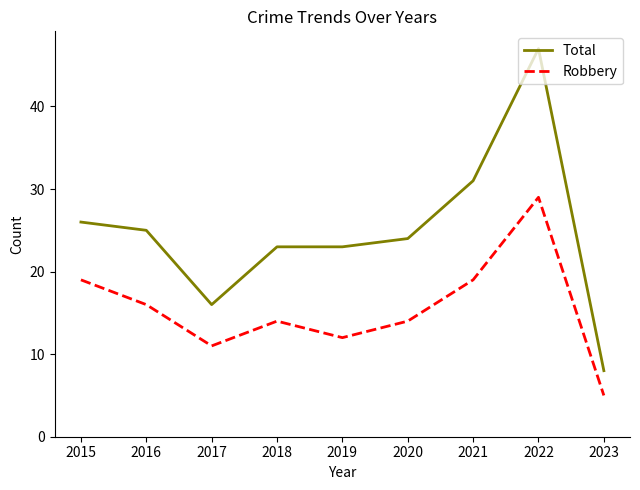

True or false: Robbery and Total intersect in this chart.

False